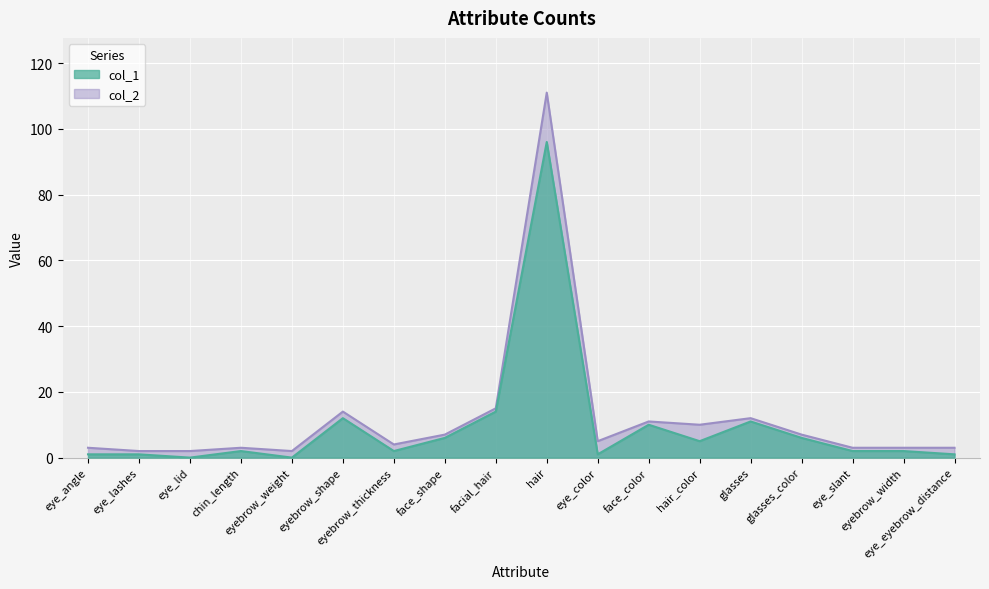

The col_1 series shows 1 at eye_color. True or false?

False